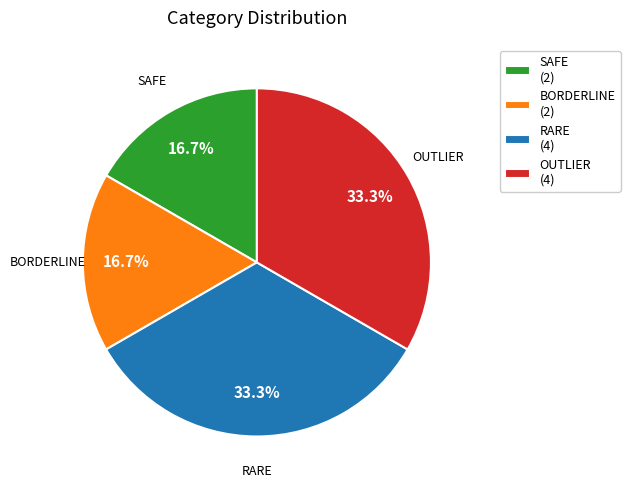

True or false: RARE accounts for 1% of the total.

False